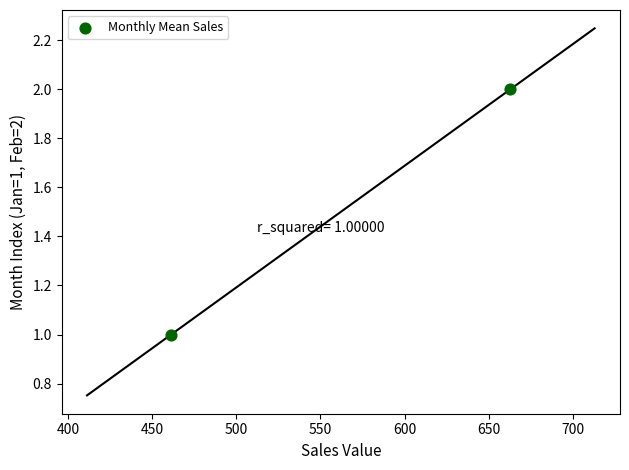

How many points are shown in the scatter plot?

2